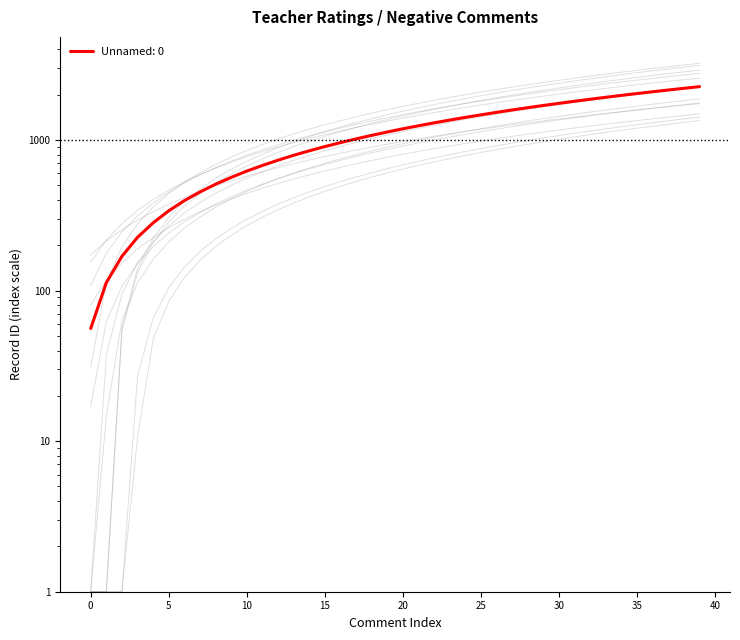

Does the chart display data point markers on the line(s)?

No